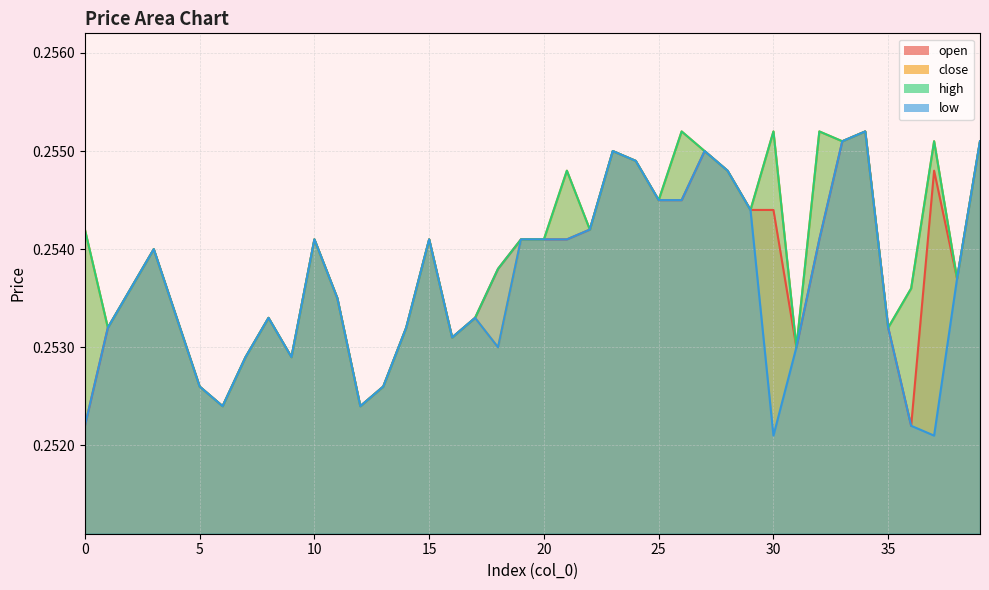

At how many categories does at least one series exceed 0?

40